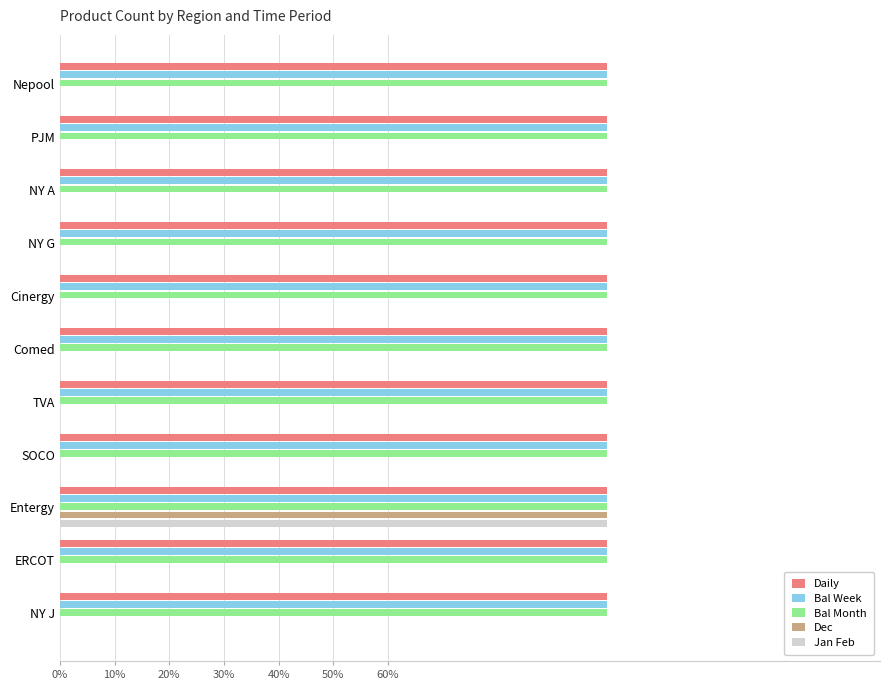

What are all the series names shown in the legend?

Daily, Bal Week, Bal Month, Dec, Jan Feb